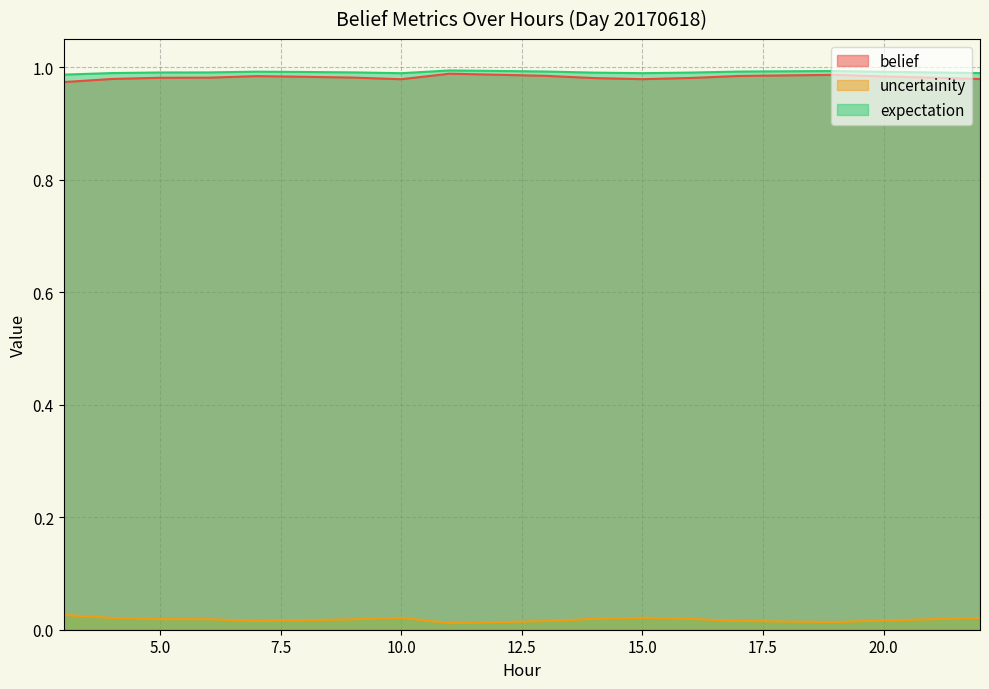

Count the uncertainity values in the range 0 to 1.

20